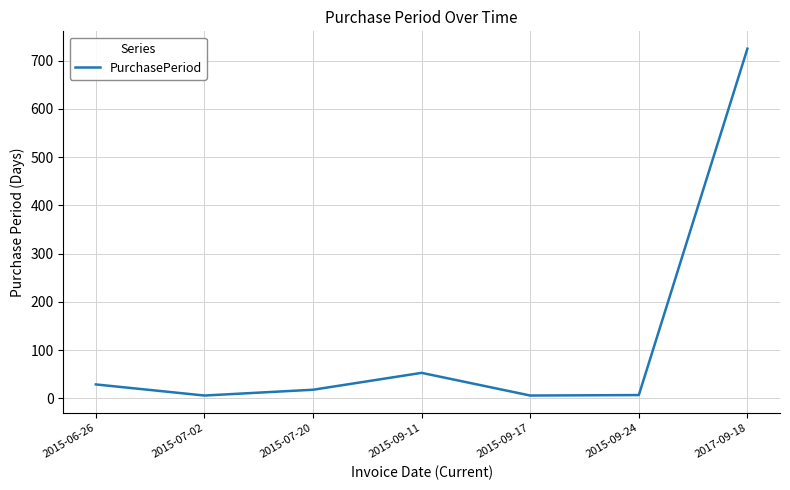

The chart shows a value of 6 at 2015-09-17. True or false?

True